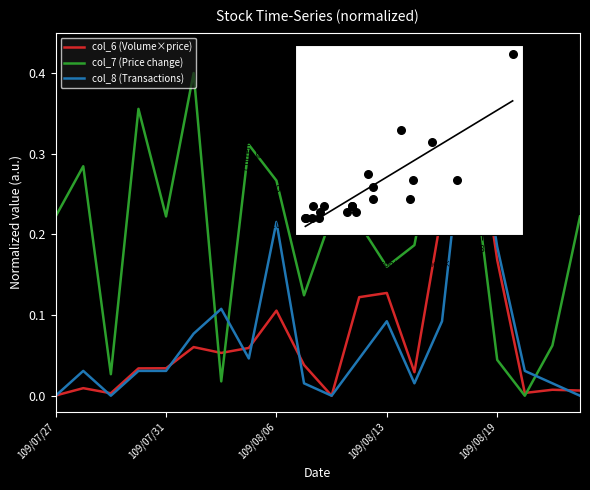

Which series has the largest Y range (max minus min)?

col_6 (Volume×price)